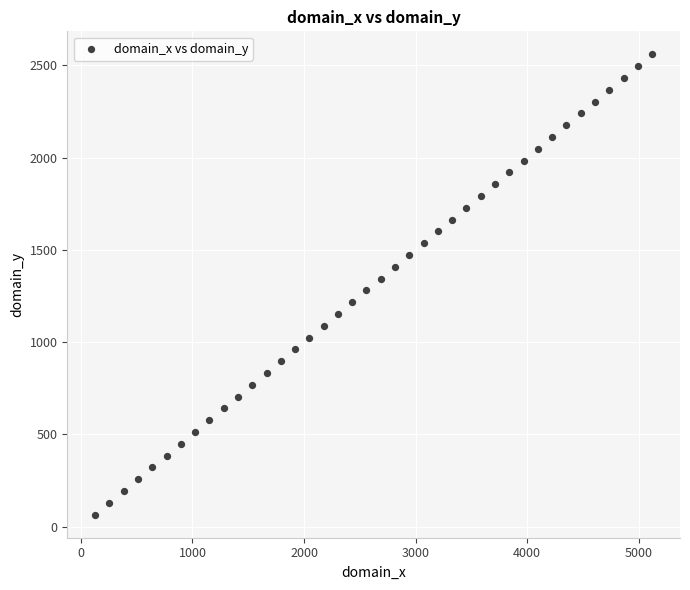

What is the range of Y values (max minus min)?

2496